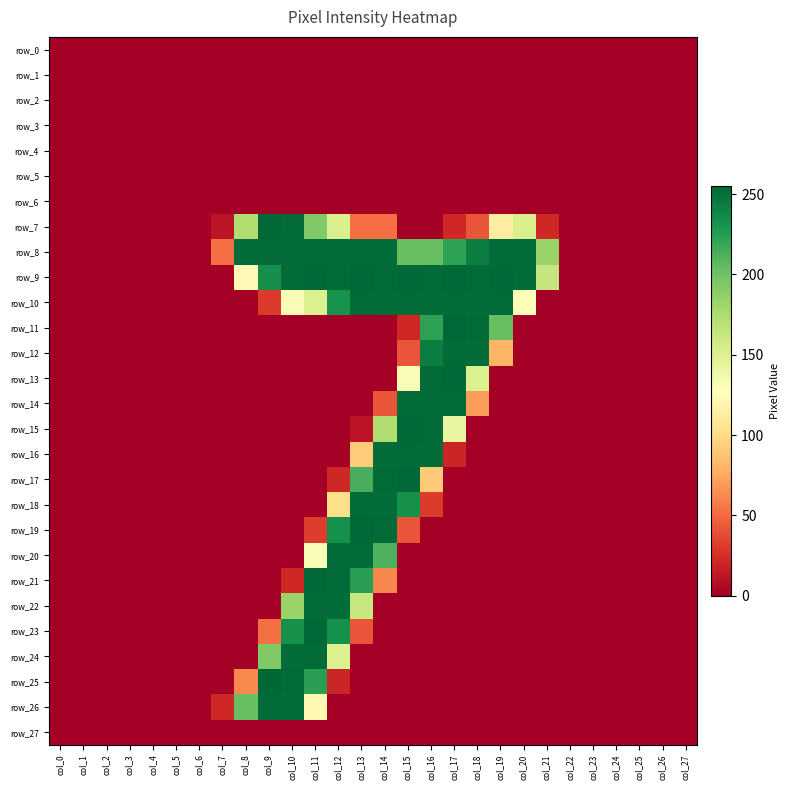

Rank the series at col_1 from lowest to highest value.

row_0, row_1, row_2, row_3, row_4, row_5, row_6, row_7, row_8, row_9, row_10, row_11, row_12, row_13, row_14, row_15, row_16, row_17, row_18, row_19, row_20, row_21, row_22, row_23, row_24, row_25, row_26, row_27